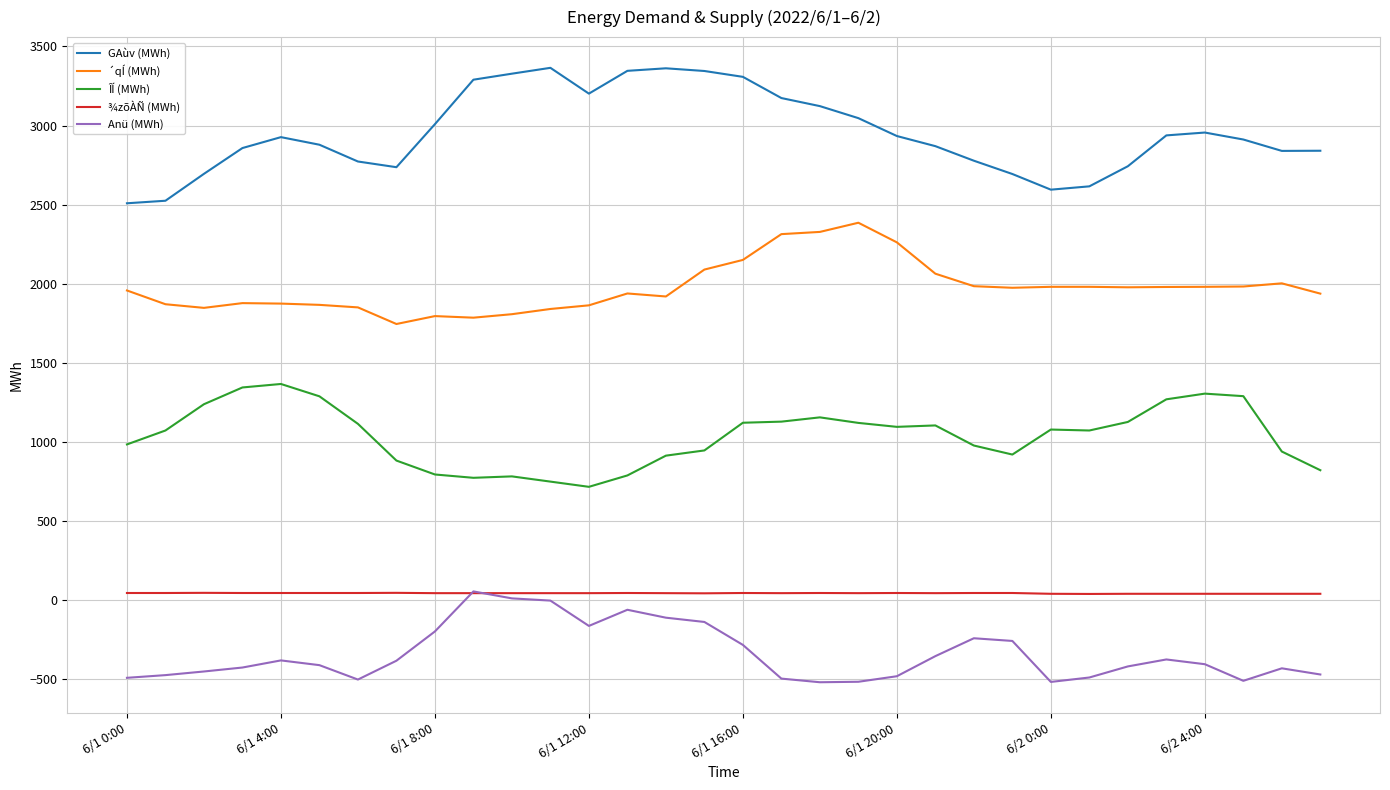

Which series has the largest total across all categories?

GAùv (MWh)